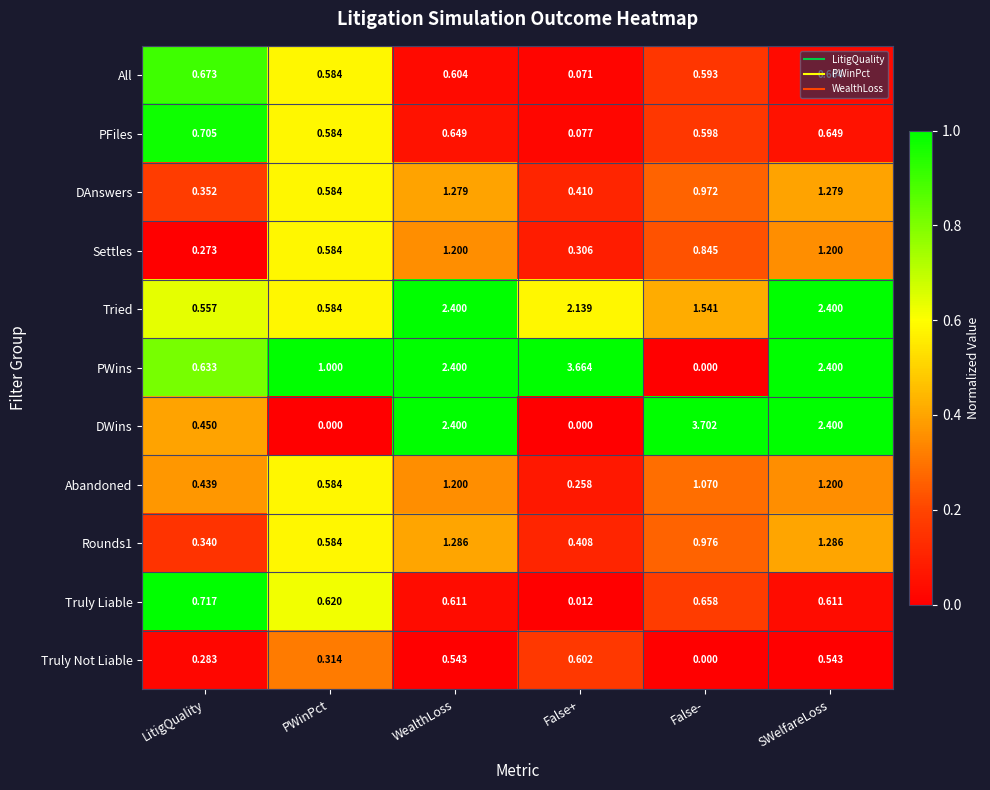

Which category has the highest value across all series?

False-